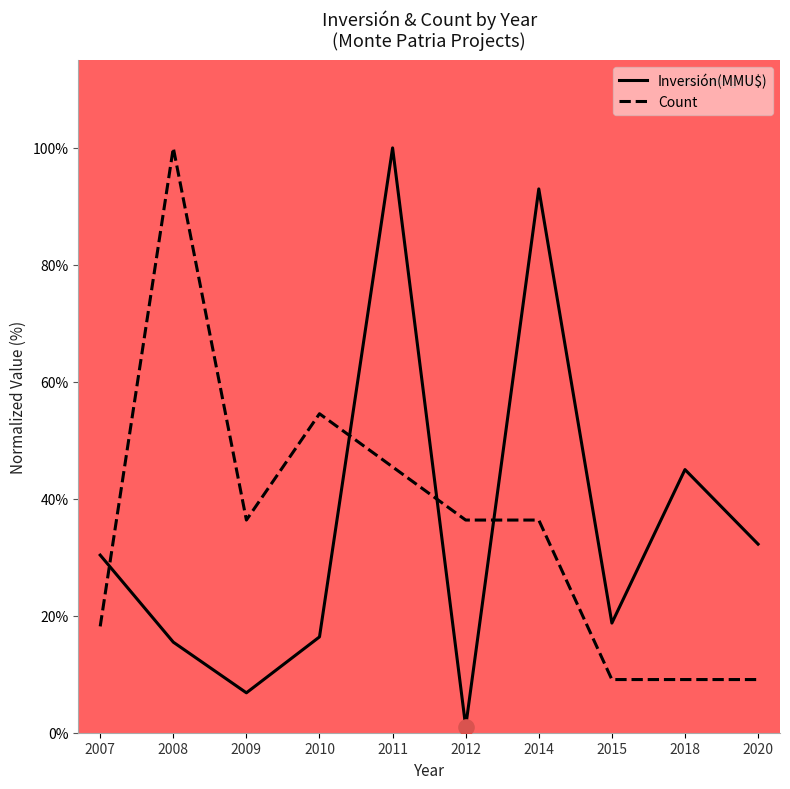

Is the value of Inversión(MMU$) at 2010 greater than the value of Count at 2010?

No